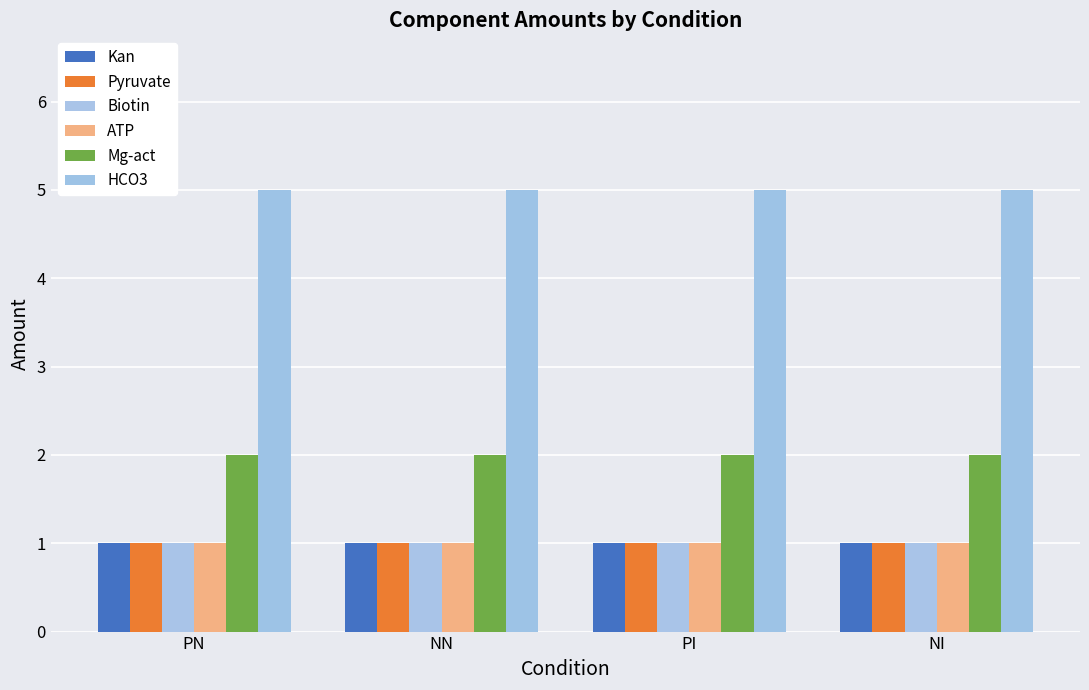

Read the Mg-act value at PN.

2